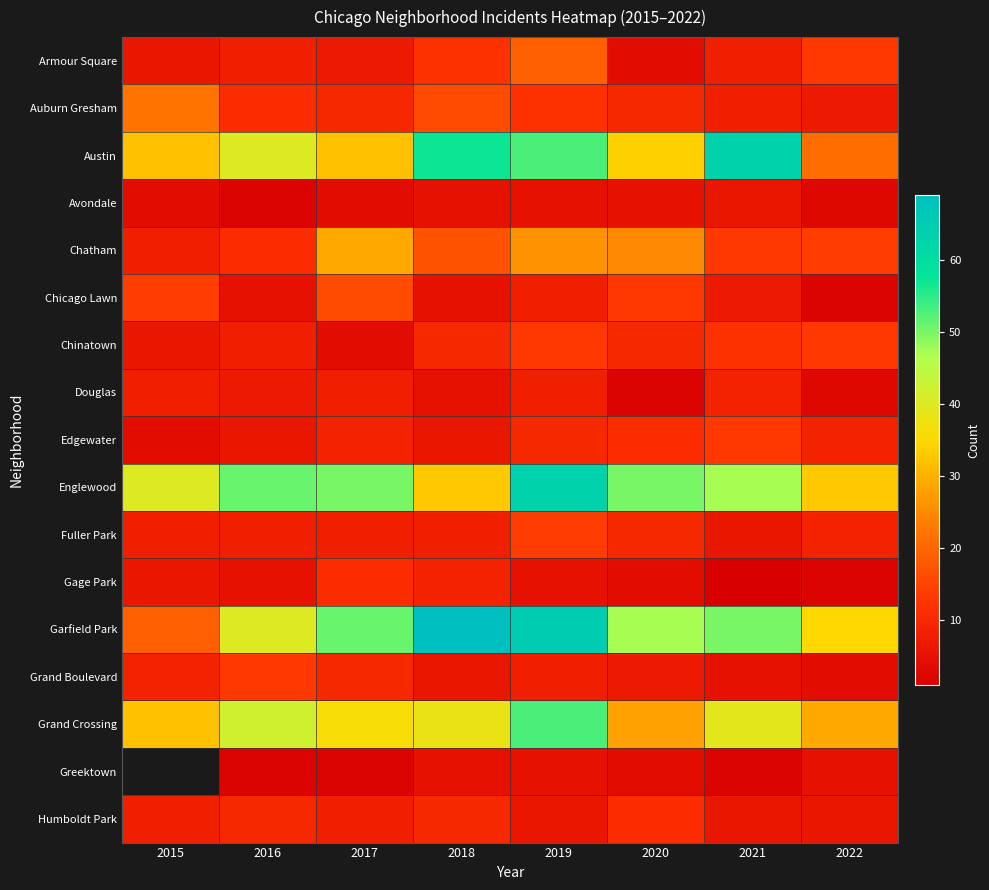

The Austin series shows 14.5 at 2015. True or false?

False